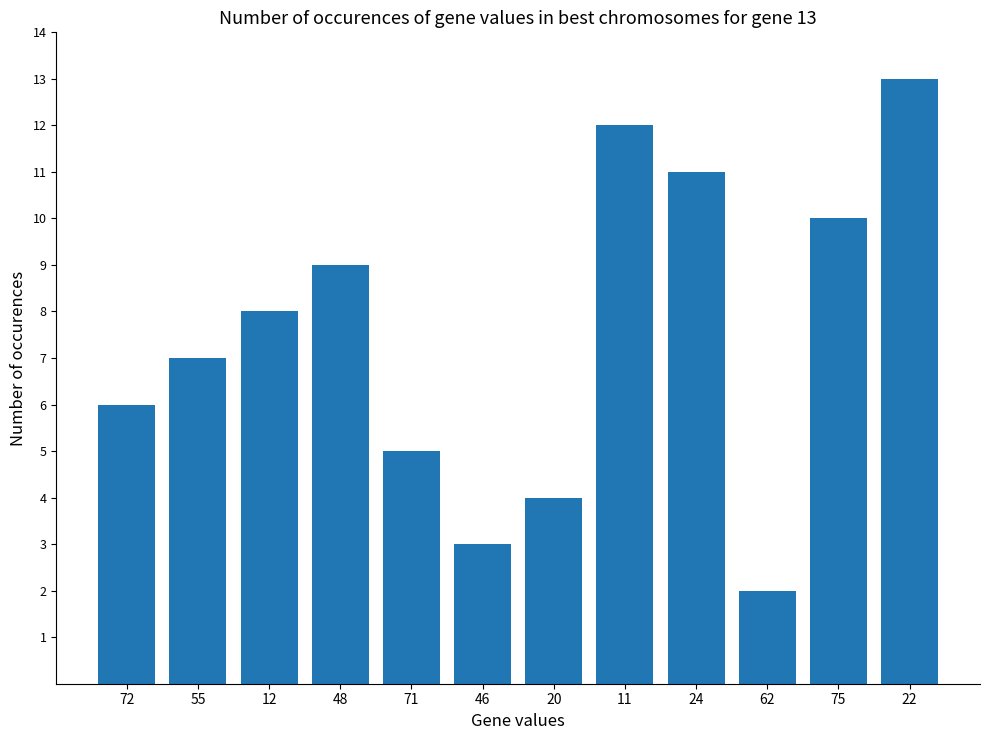

List the labels in order of value, largest first.

22, 11, 24, 75, 48, 12, 55, 72, 71, 20, 46, 62